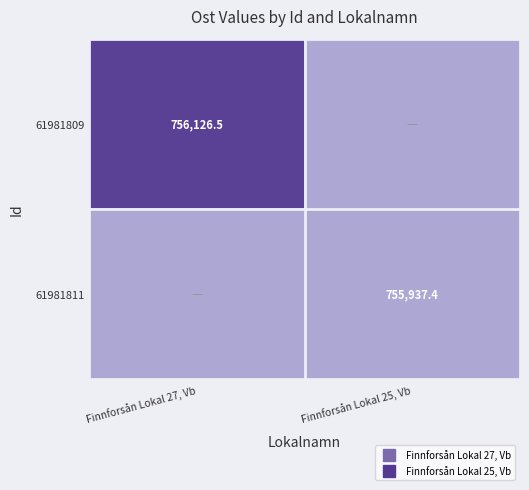

Which series has the largest range (max minus min)?

61981809